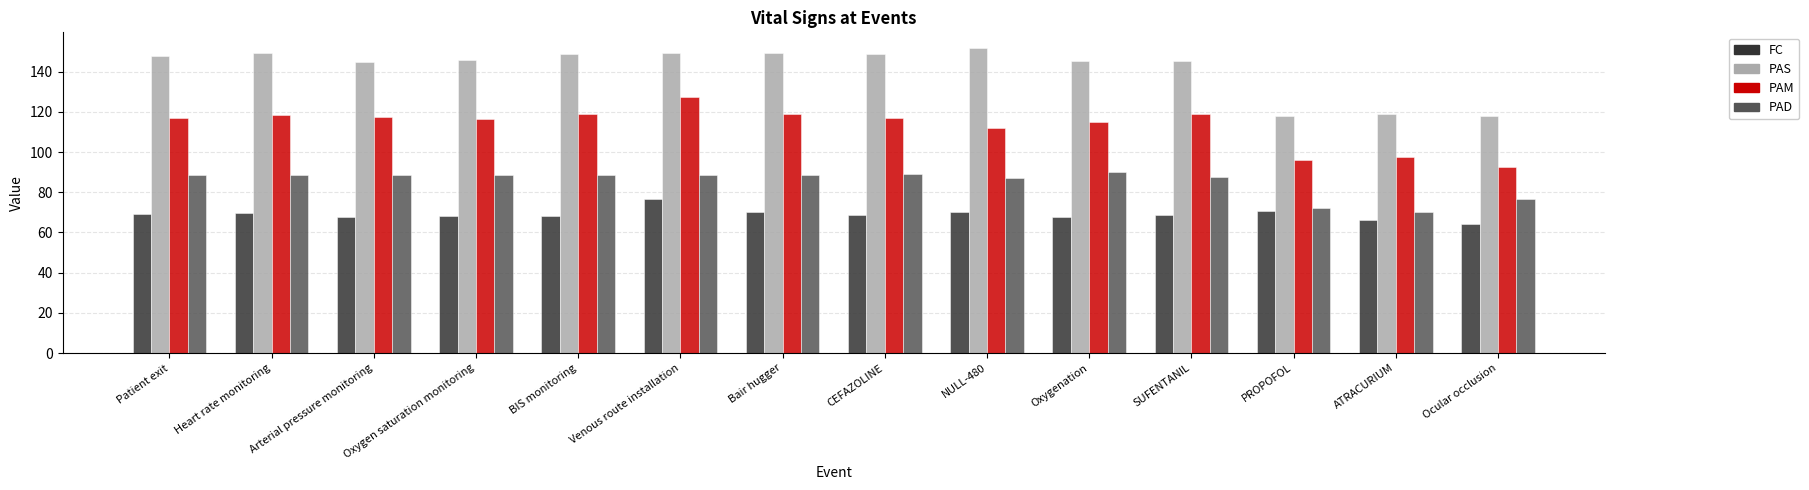

What is the smallest value displayed?

64.3